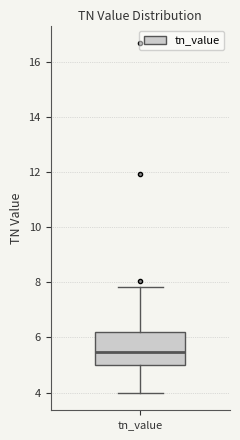

Read this box plot against the y-axis: the position of the median line, the range covered by the box, and the ends of both whiskers. The values are not printed on the chart, so give them approximately, as read against the axis.

median 5.4, box 5.0 to 6.2, whiskers 4.0 to 7.8